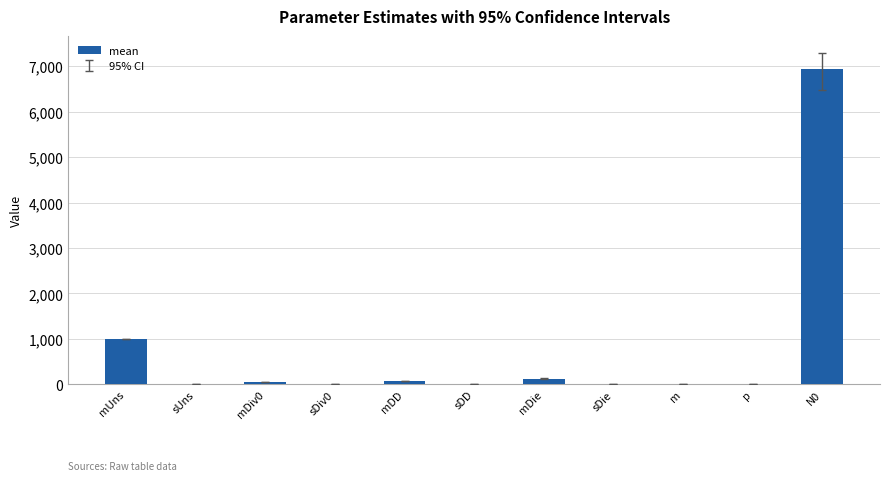

At which label is the value closest to 3475?

mUns